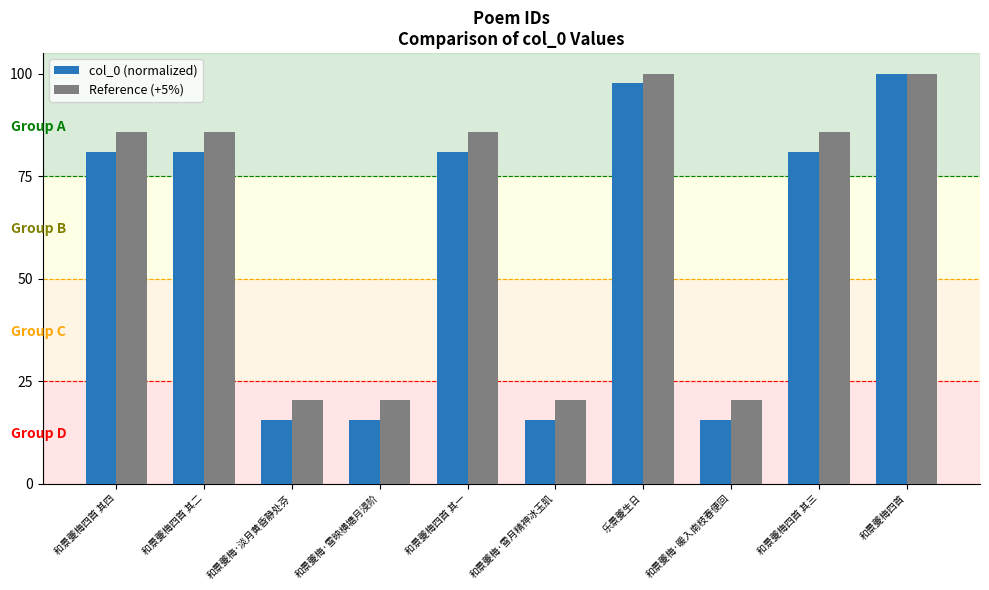

What is the label of the 10th bar from the left?

和景夔梅四首